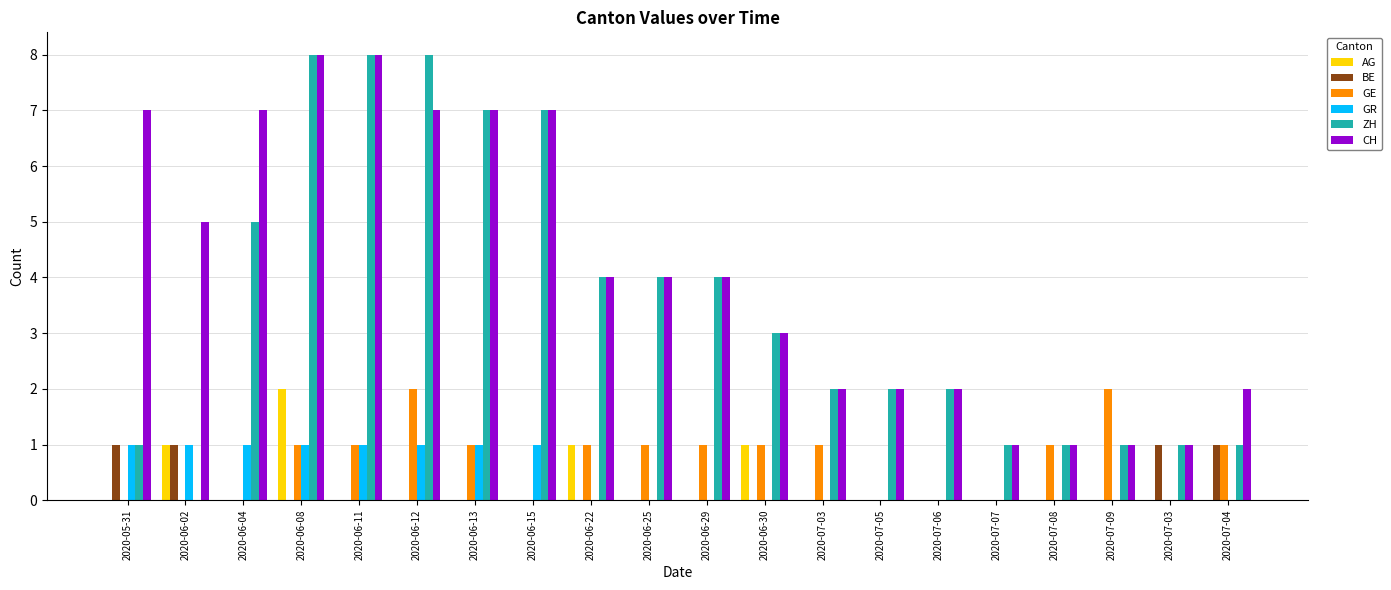

What is the label of the 16th bar from the right?

2020-06-11